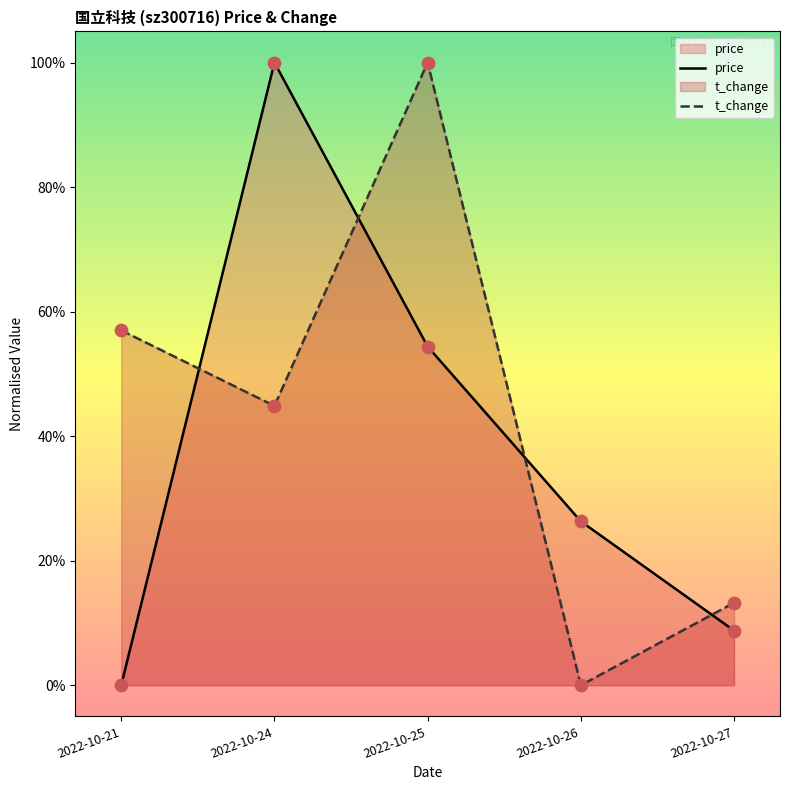

At how many categories does at least one series exceed 0?

5